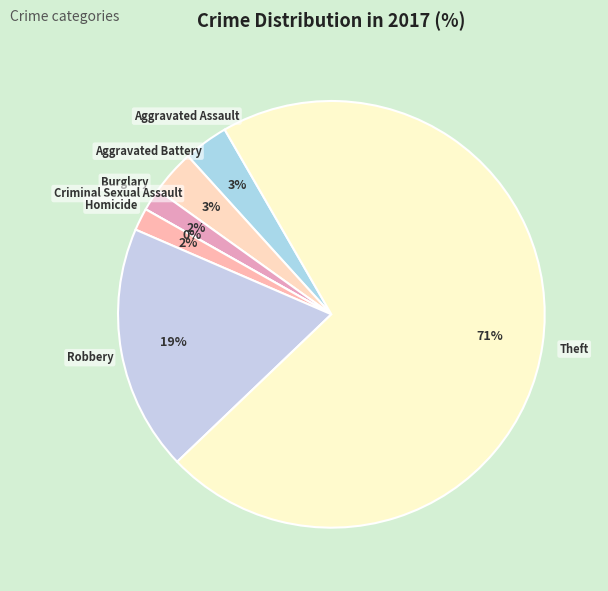

What percentage is the Burglary slice, to the nearest percent?

2%